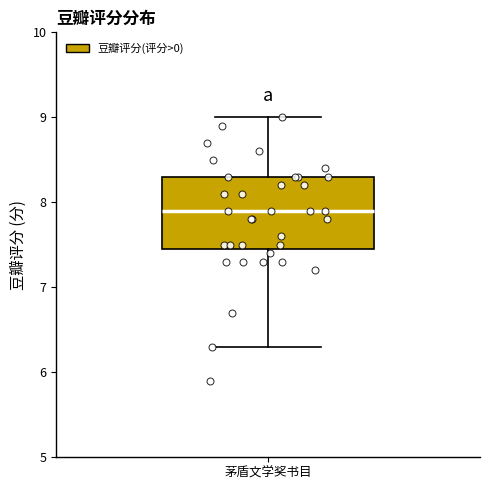

Read this box plot against the y-axis: the position of the median line, the range covered by the box, and the ends of both whiskers. The values are not printed on the chart, so give them approximately, as read against the axis.

median 7.9, box 7.5 to 8.3, whiskers 6.3 to 9.0